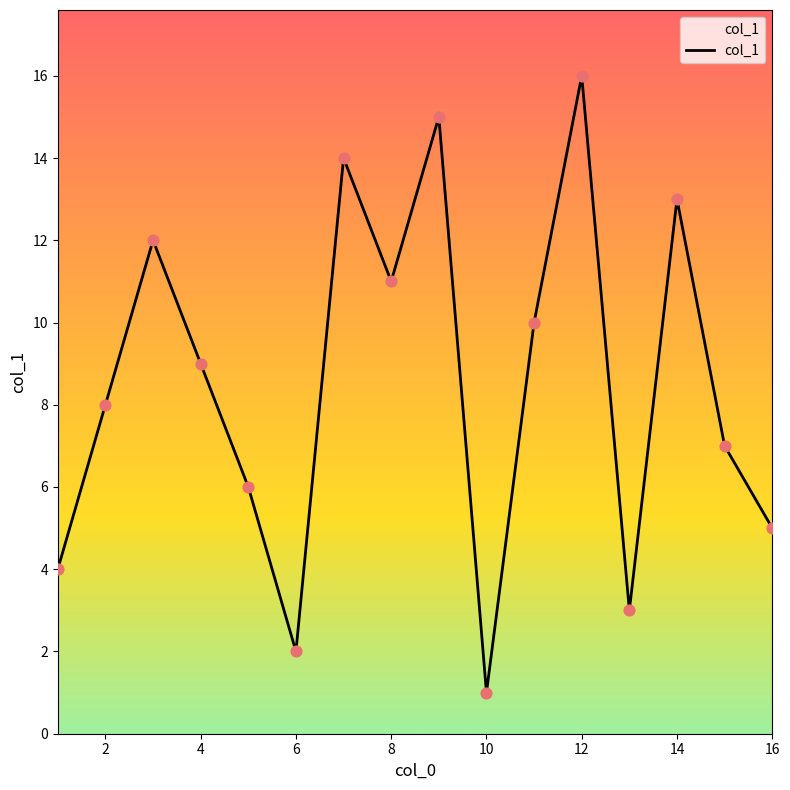

What is the difference between the maximum and minimum values?

15